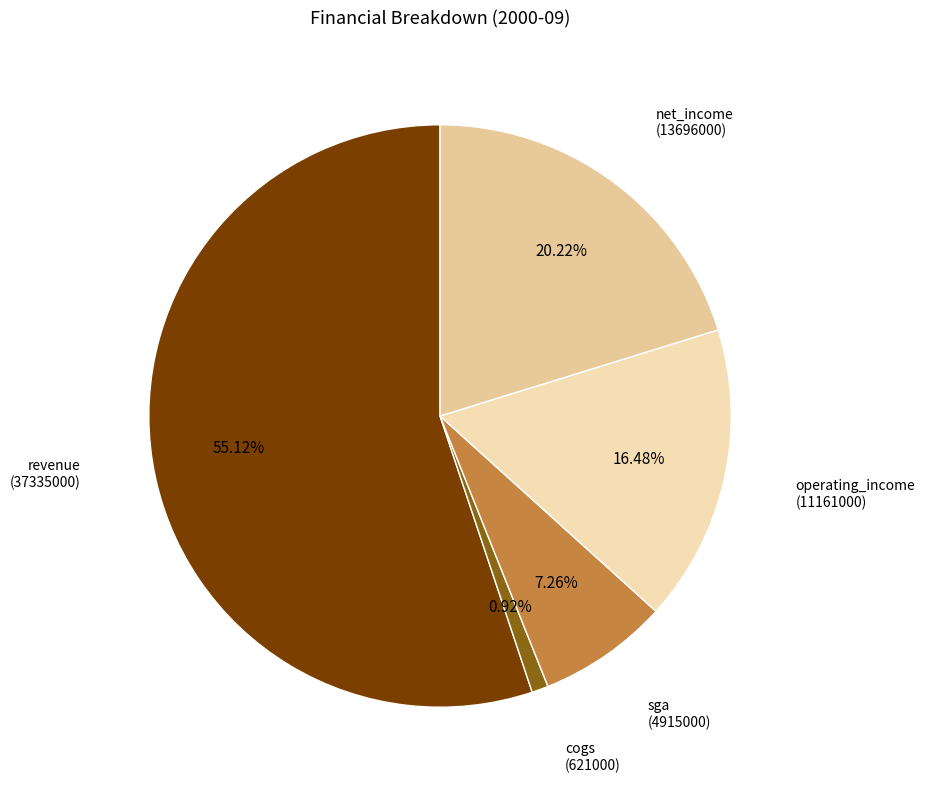

Which category has the biggest portion of the pie?

revenue